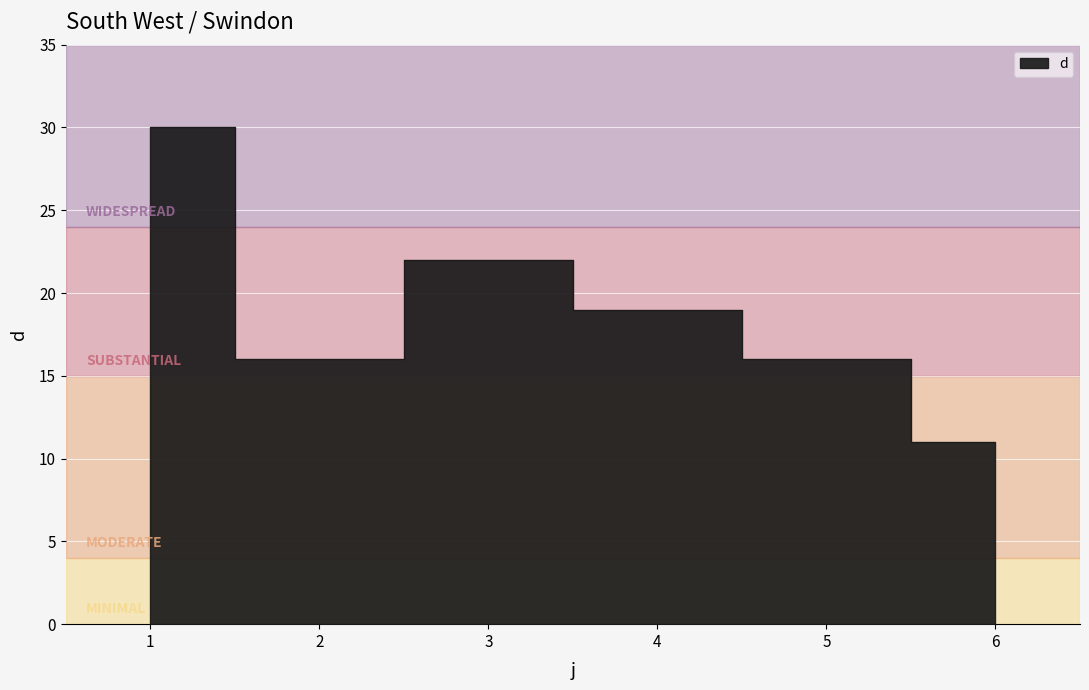

What is the approximate value at 4, to the nearest 10?

20